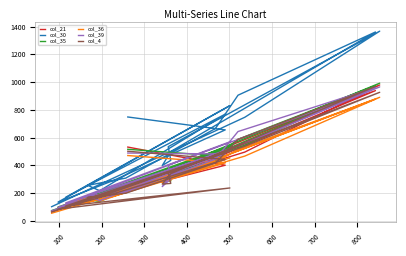

Which series ends up on top after the final intersection of col_4 and col_35?

col_35